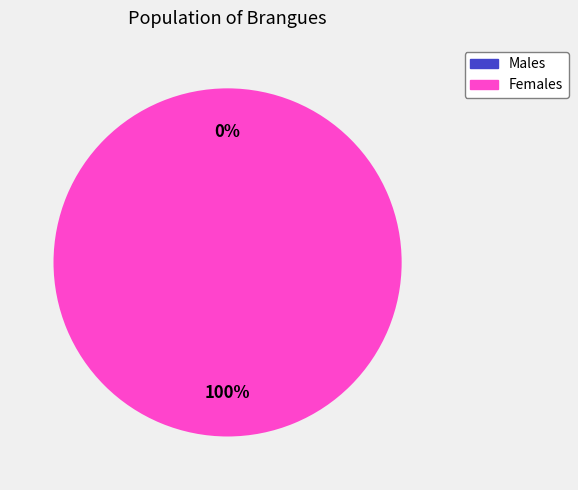

To the nearest percent, what is the combined percentage of 1561423314 and 1558485704?

100%